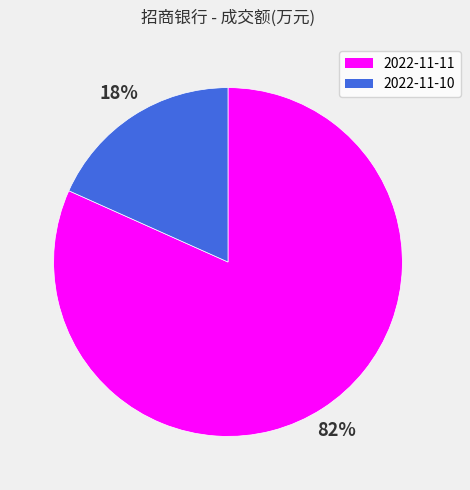

Is 2022-11-10 the majority of the pie?

No